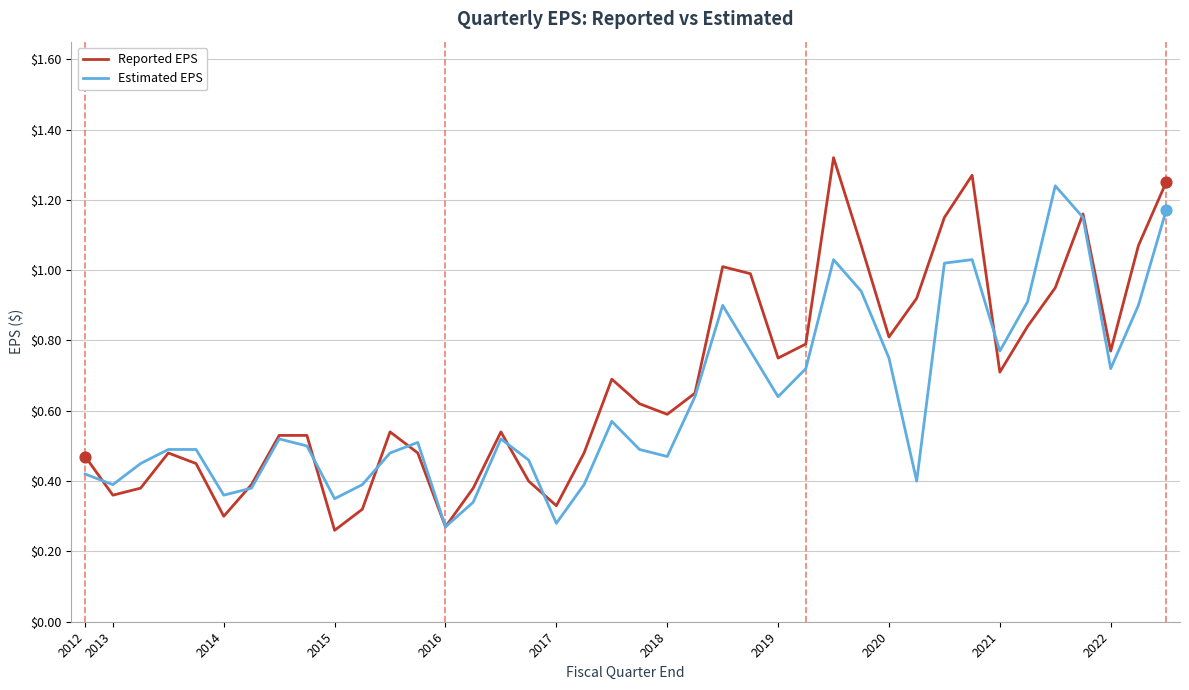

Rank the series by their maximum value, from highest to lowest.

Reported EPS, Estimated EPS